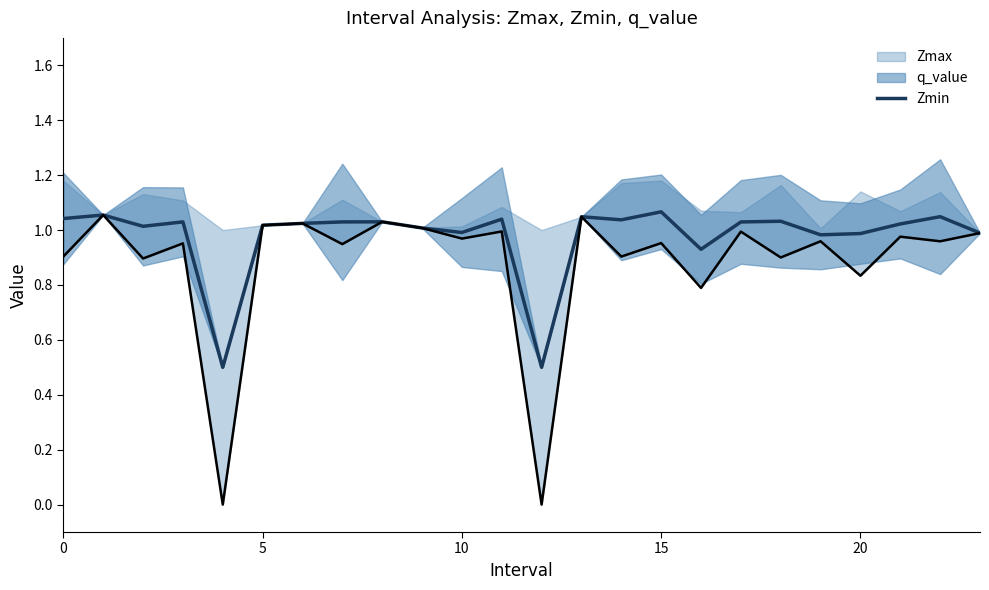

What is the lowest value of the Zmin series?

0.5